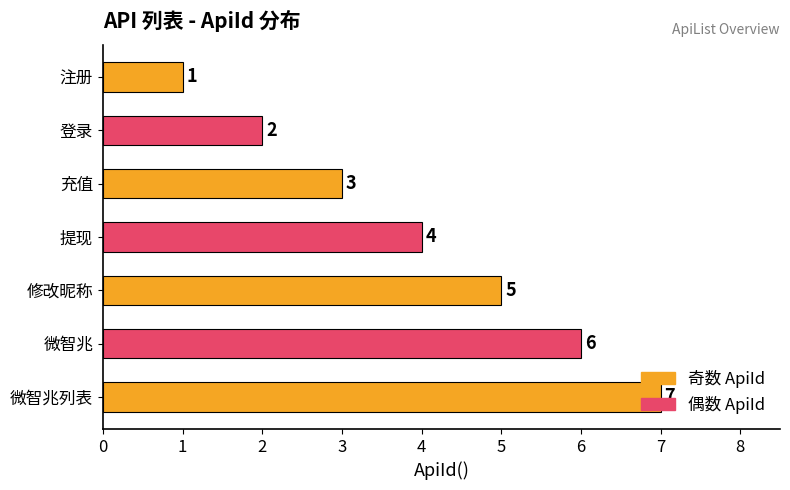

Rank the categories by value from highest to lowest.

微智兆列表, 微智兆, 修改昵称, 提现, 充值, 登录, 注册